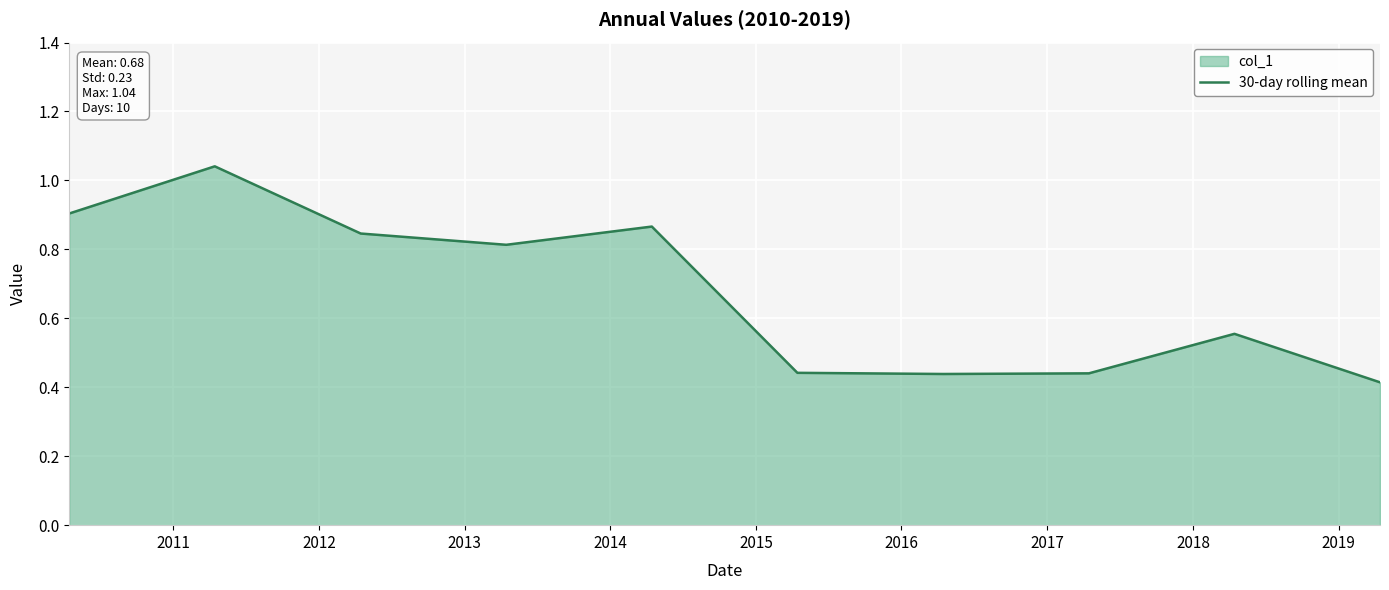

What is the sum of the values at 2014 and 2016?

1.3